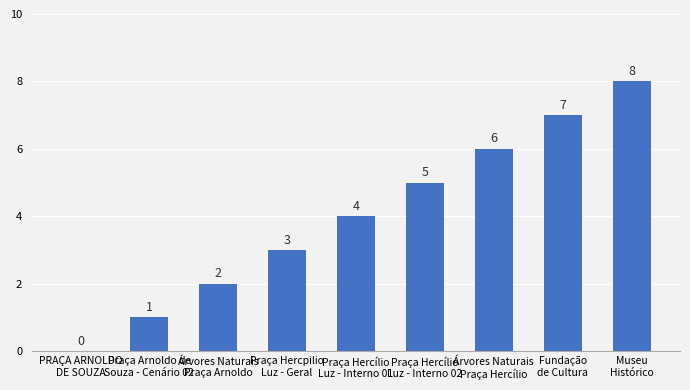

Are the bars horizontal?

No